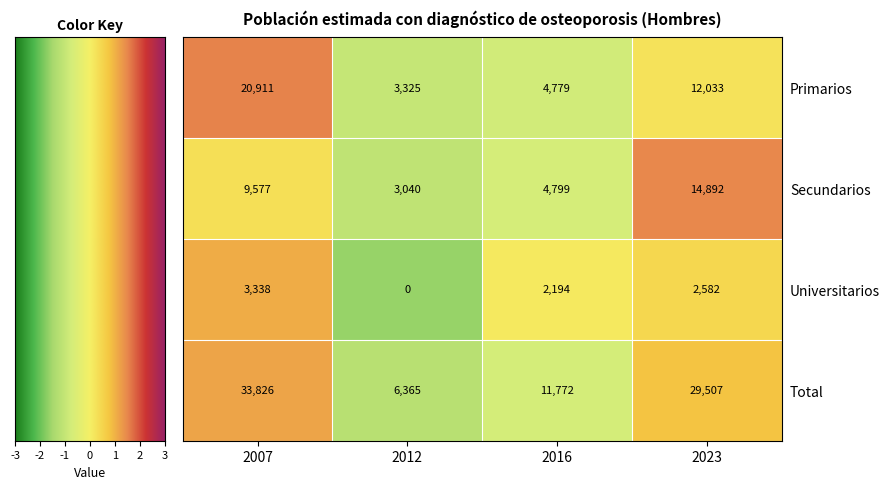

Which series changed the most between 2007 and 2016?

Total